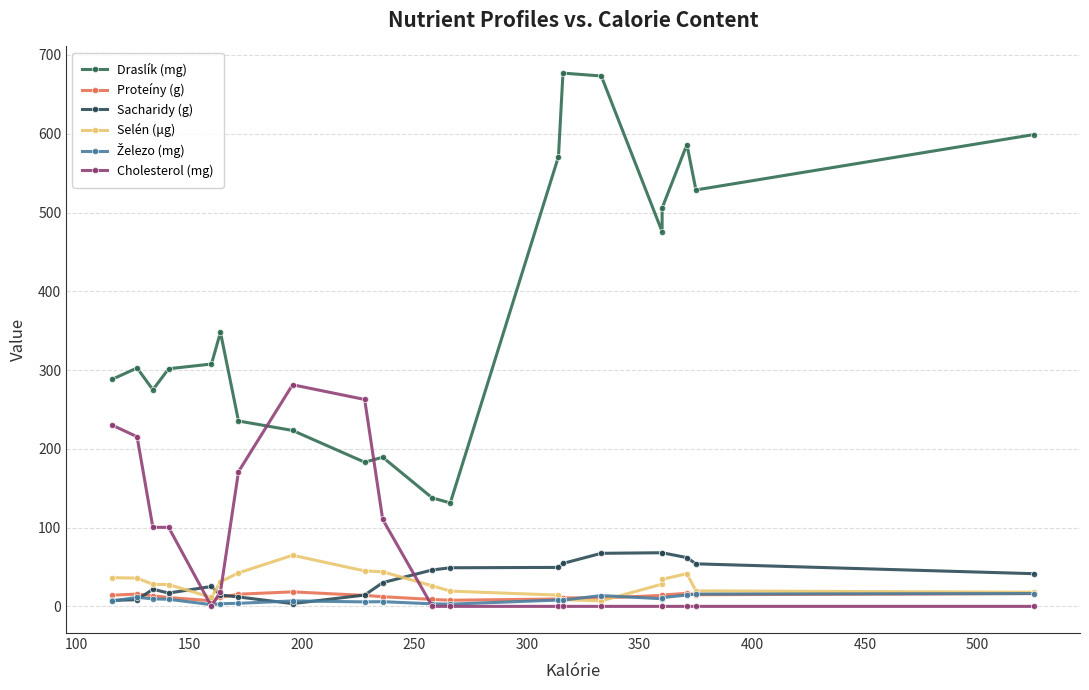

Is the value of Cholesterol (mg) at 16 greater than the value of Sacharidy (g) at 50?

No